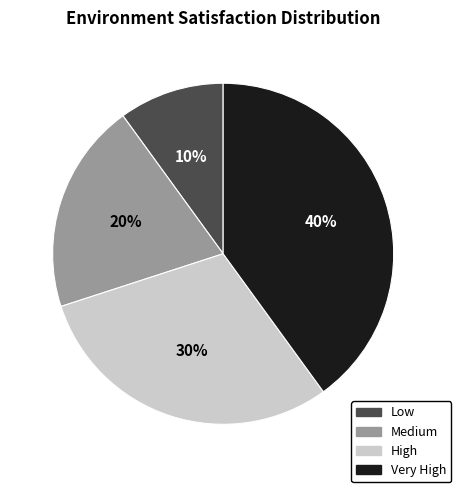

Do High and Very High together represent more than half of the pie?

Yes